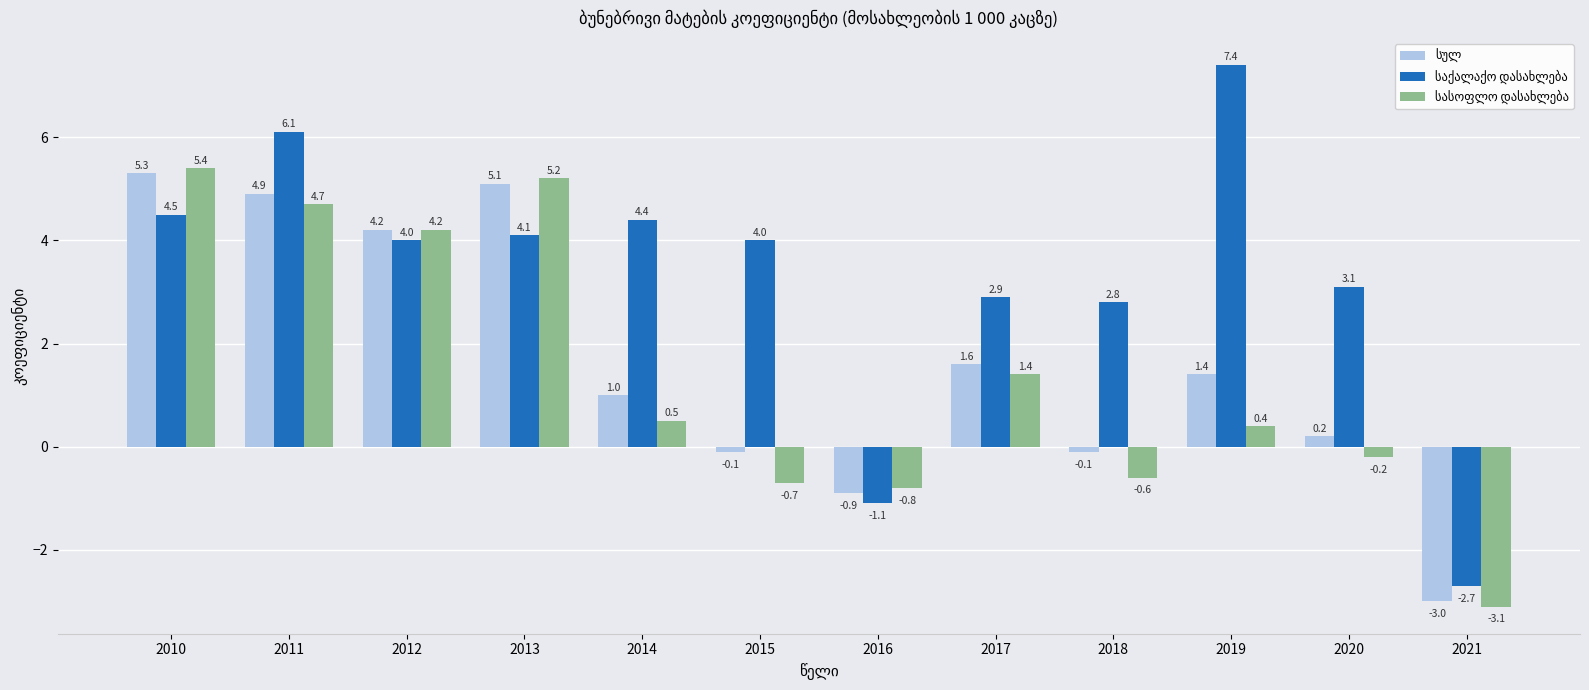

Which label corresponds to the smallest value in the chart?

2021